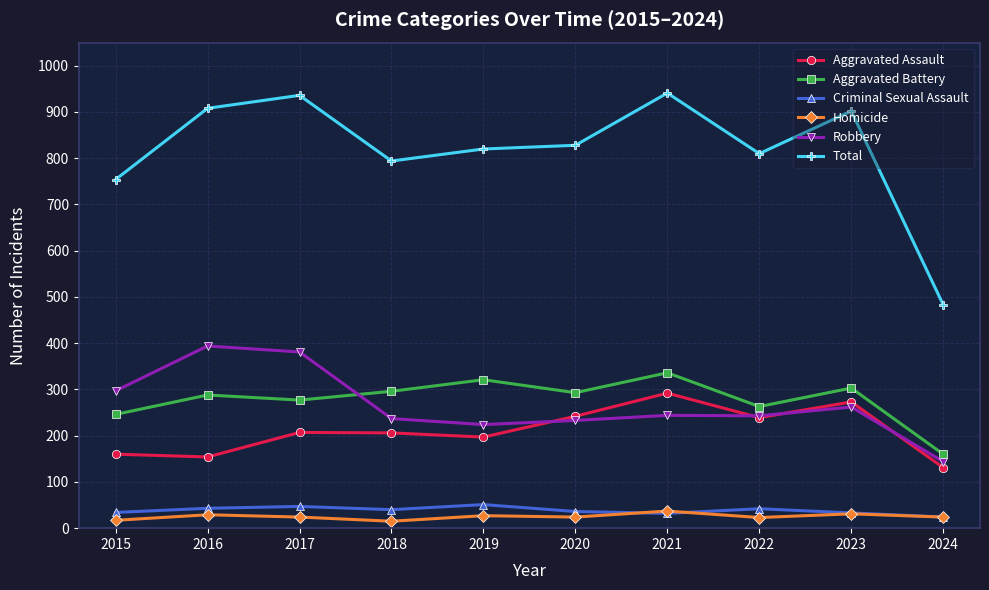

In Aggravated Battery, how many points are lower than both neighbors (excluding endpoints)?

3